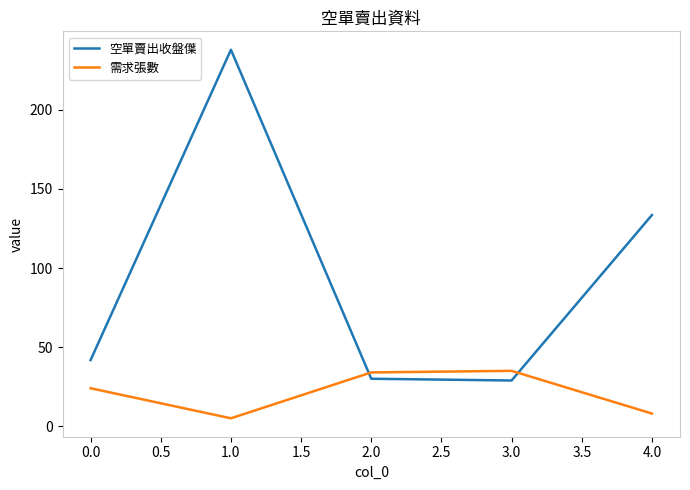

Which series has the largest total across all categories?

空單賣出收盤僷